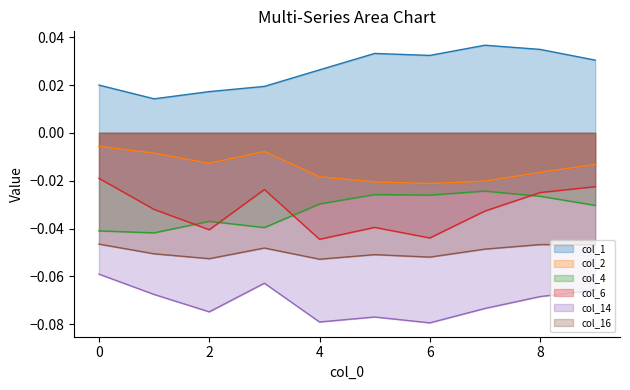

Which category has the lowest value in the col_4 series?

1